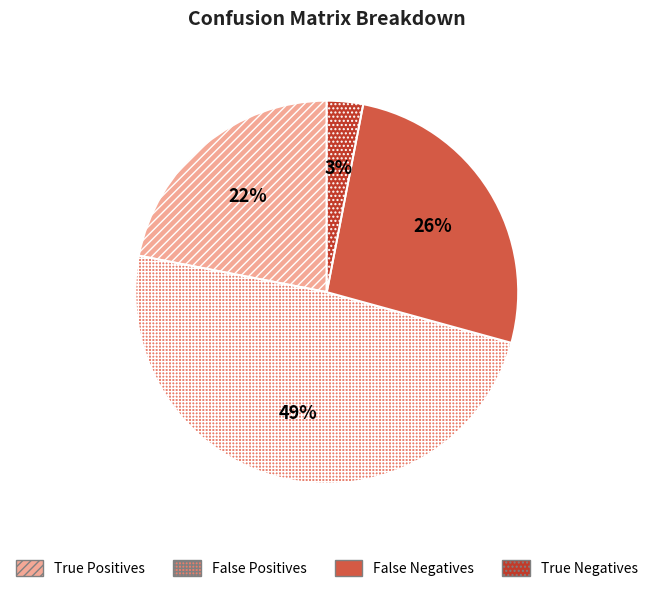

To the nearest percent, what is the difference between the largest and smallest slice percentages?

46%